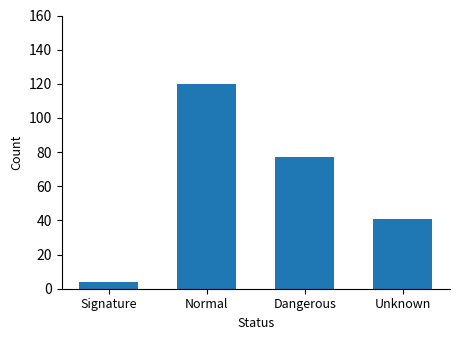

Reading left to right, what are all the values shown in this chart?

Signature=4	Normal=120	Dangerous=77	Unknown=41